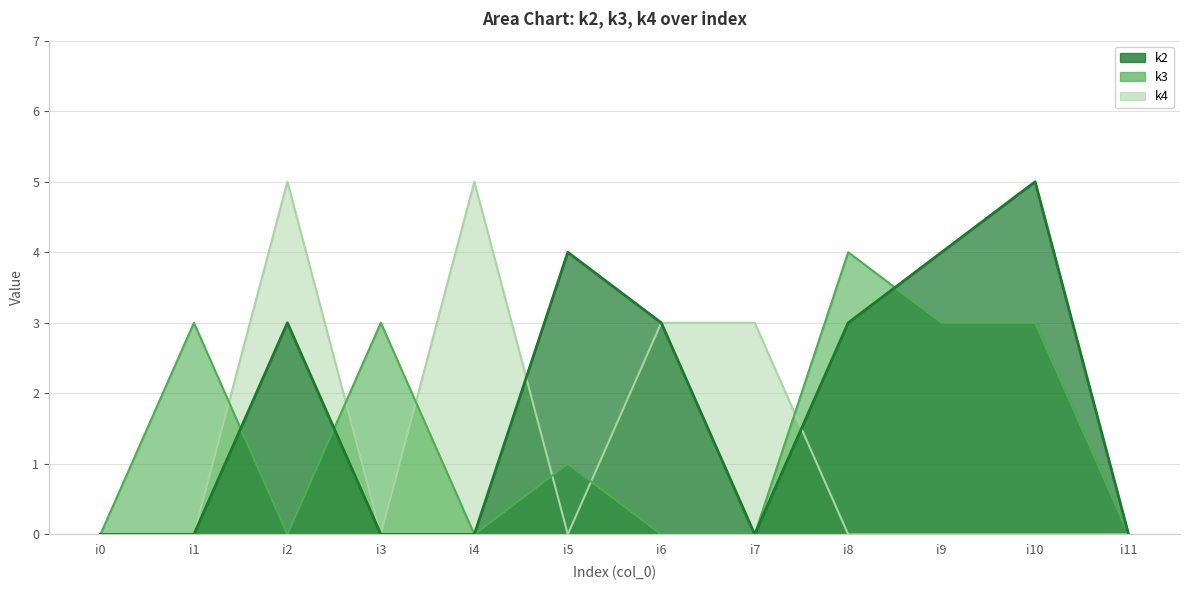

What is the difference between the second highest and second lowest values in the k2 series?

4